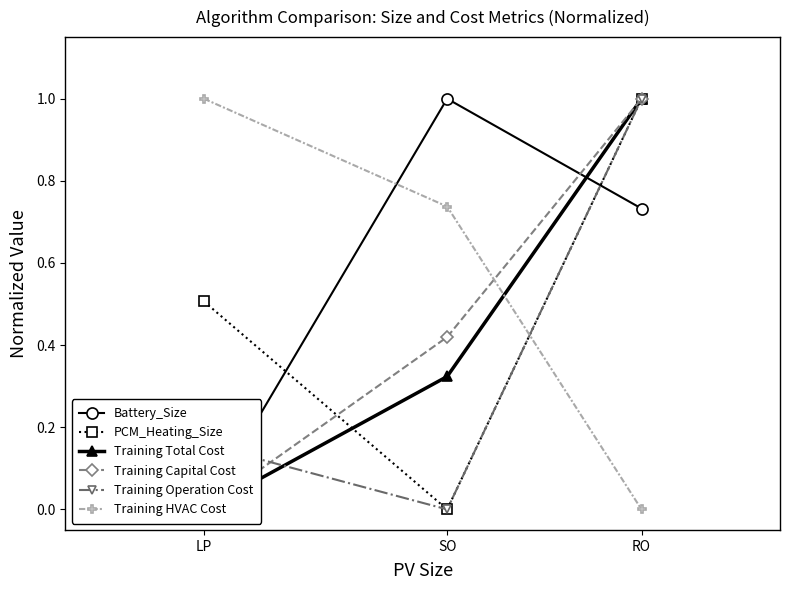

What is the value of the Battery_Size point at the 2nd from the left?

1.0